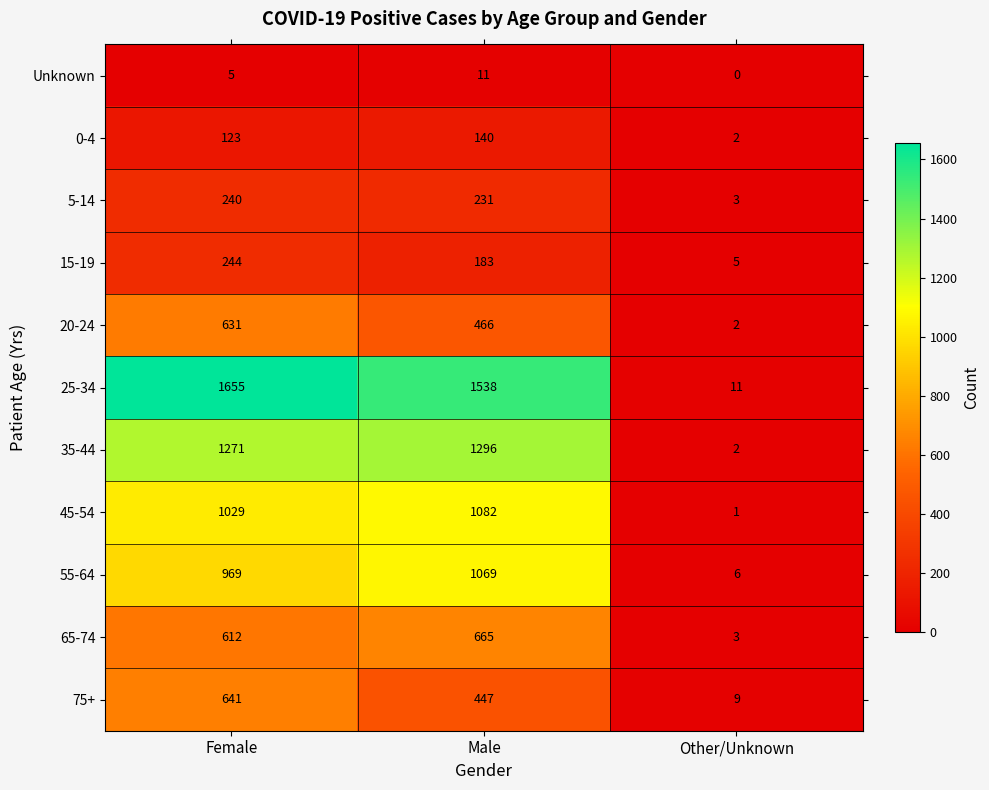

What is the sum of the 0-4 values at Male and Other/Unknown?

142